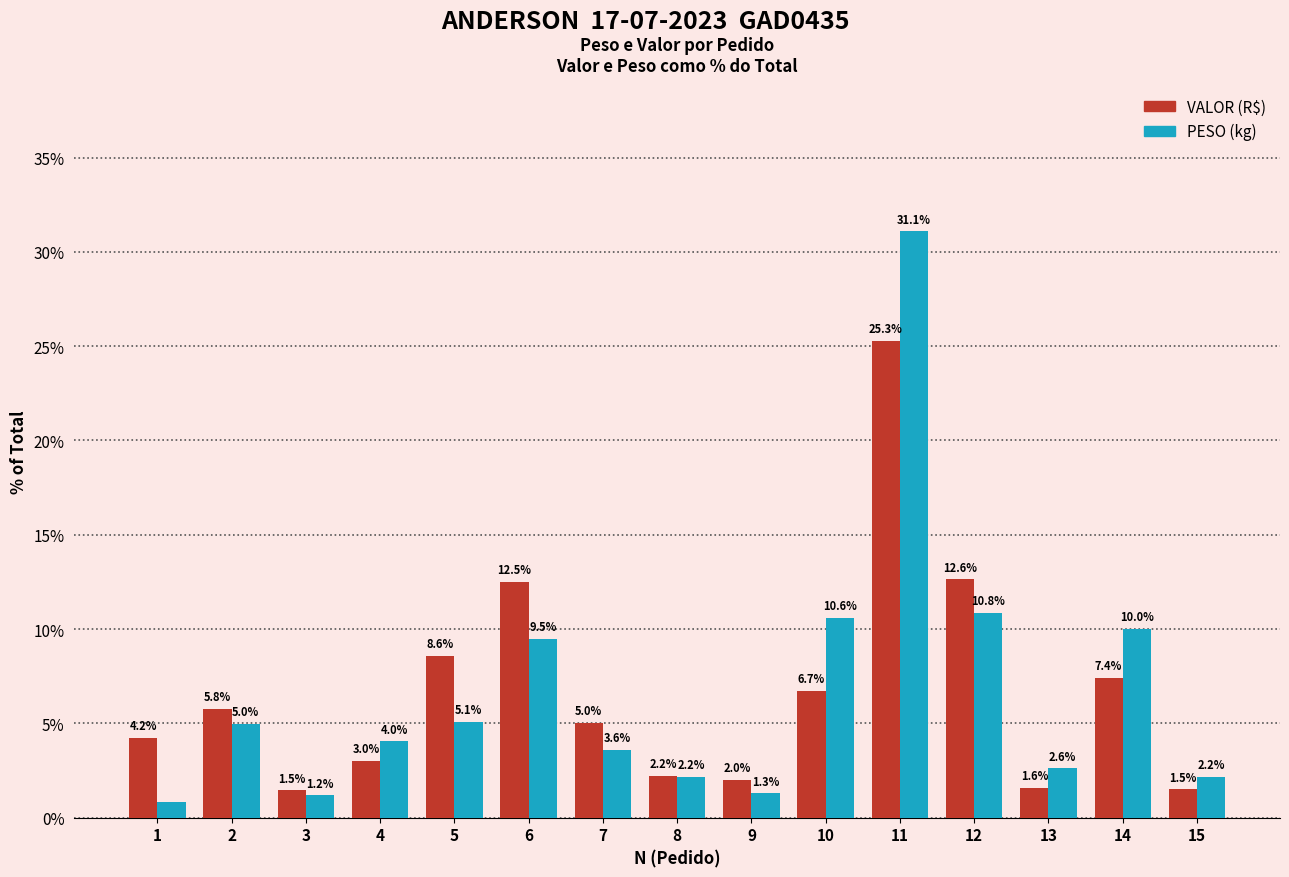

Which category has the highest value across all series?

11